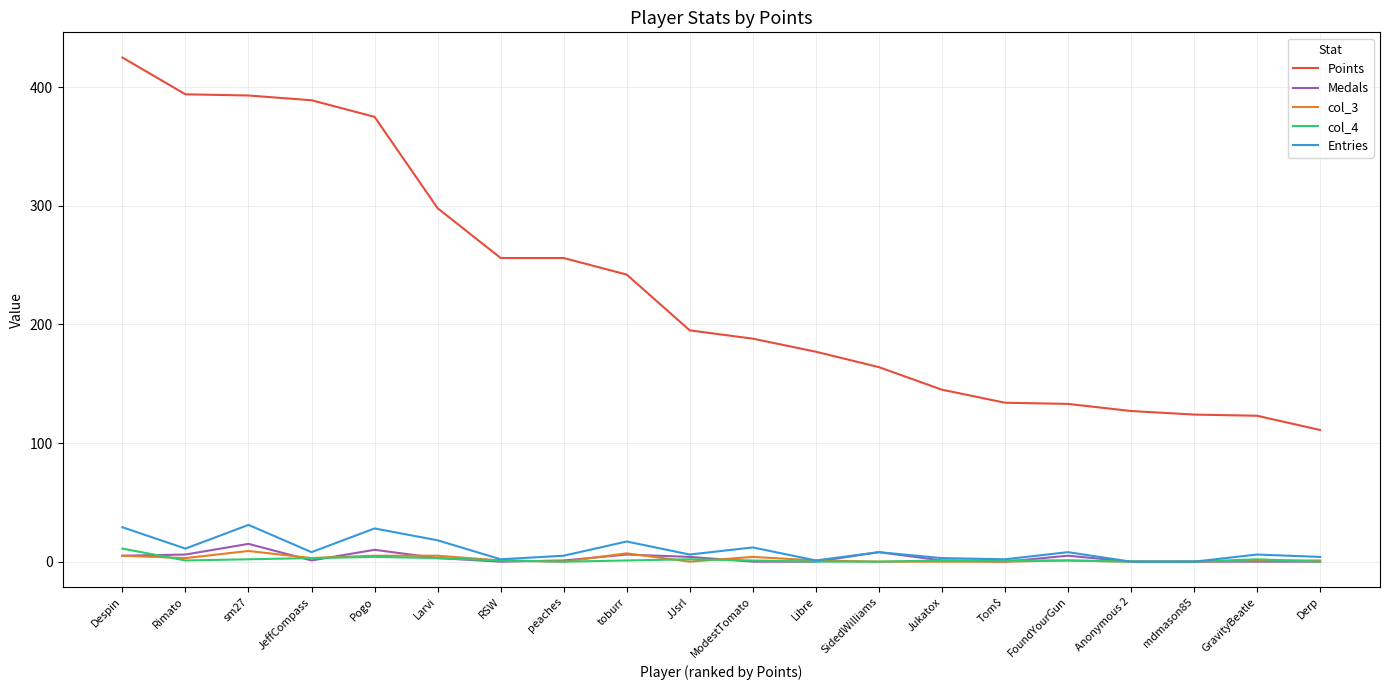

What is the sum of all col_3 values?

46